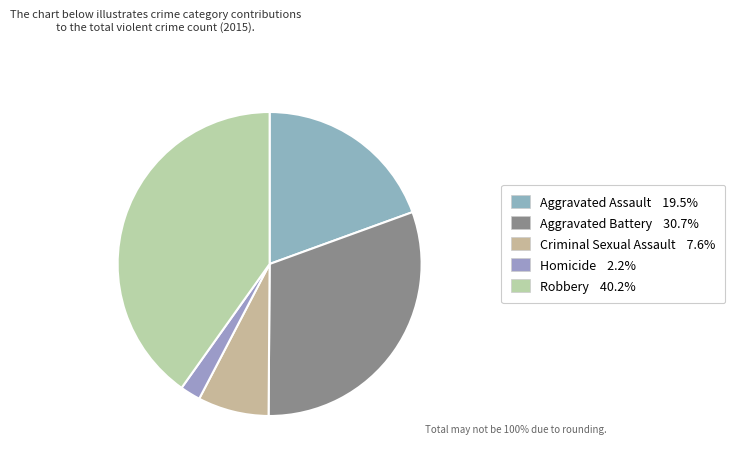

How many slices are in this pie chart?

5